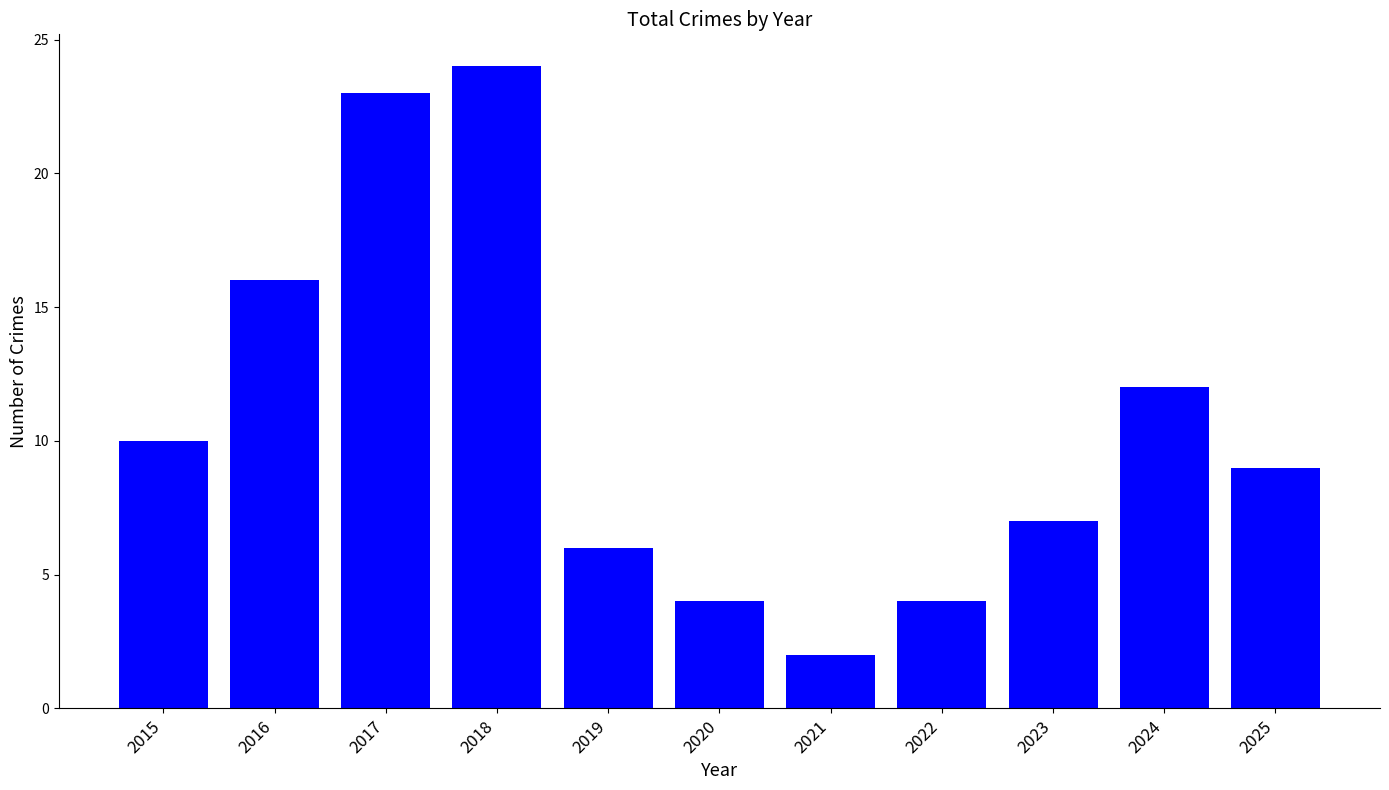

Reading right to left, list all the values displayed in this chart.

2025=9	2024=12	2023=7	2022=4	2021=2	2020=4	2019=6	2018=24	2017=23	2016=16	2015=10